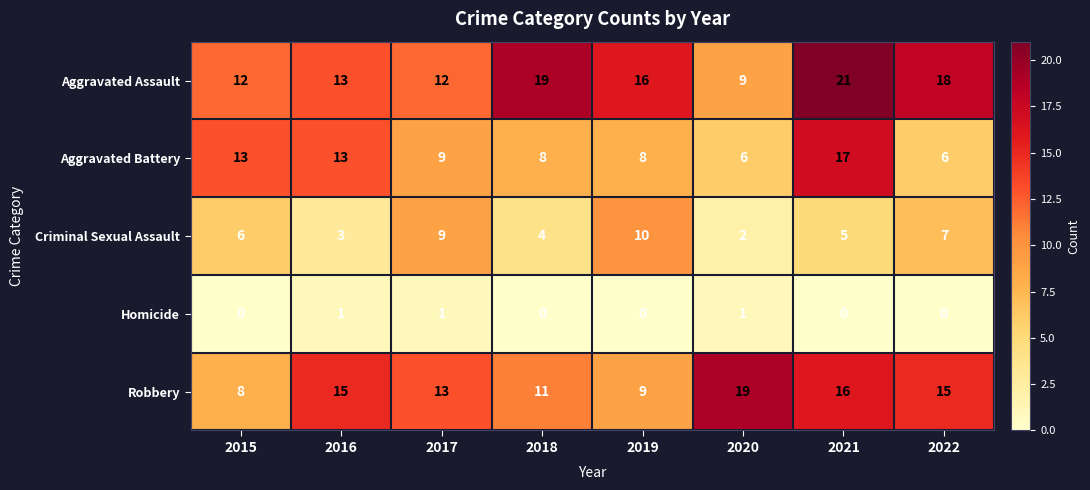

Which series has the widest spread of values?

Aggravated Assault